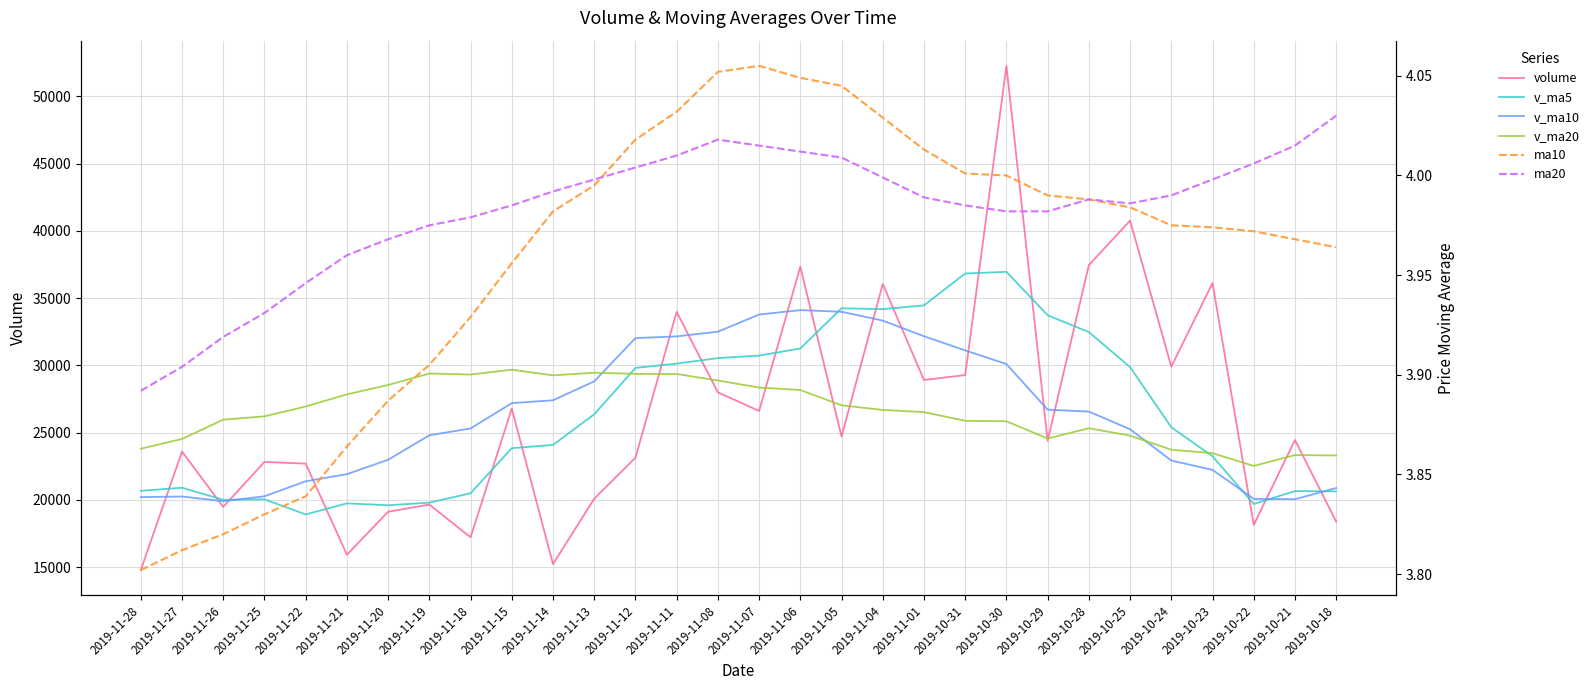

What are all the series names shown in the legend?

volume, v_ma5, v_ma10, v_ma20, ma10, ma20